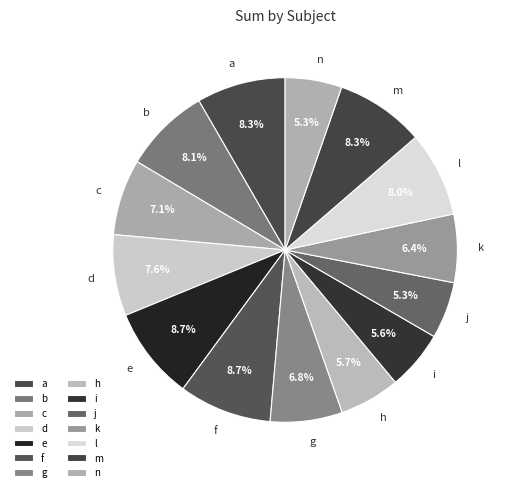

Does any single category account for the majority?

No